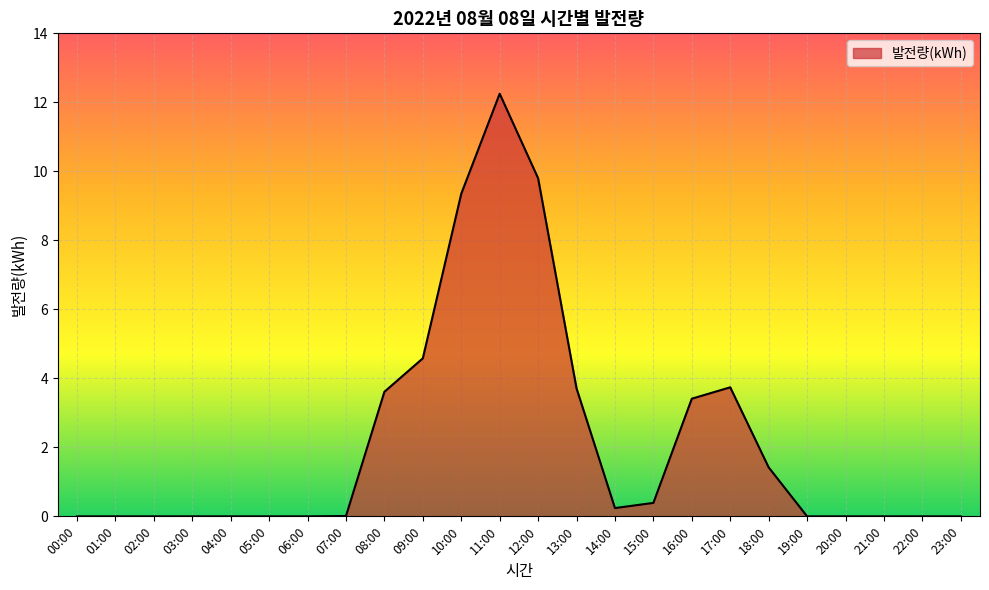

The chart shows a value of 12.2 at 11:00. True or false?

True